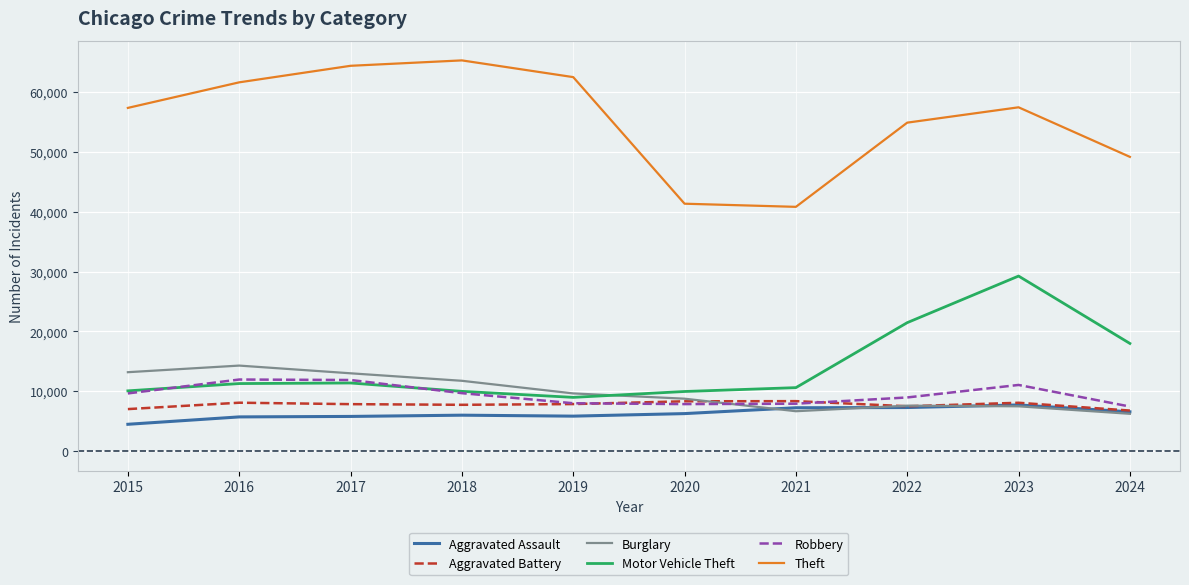

Which series changed the most between 2017 and 2018?

Robbery